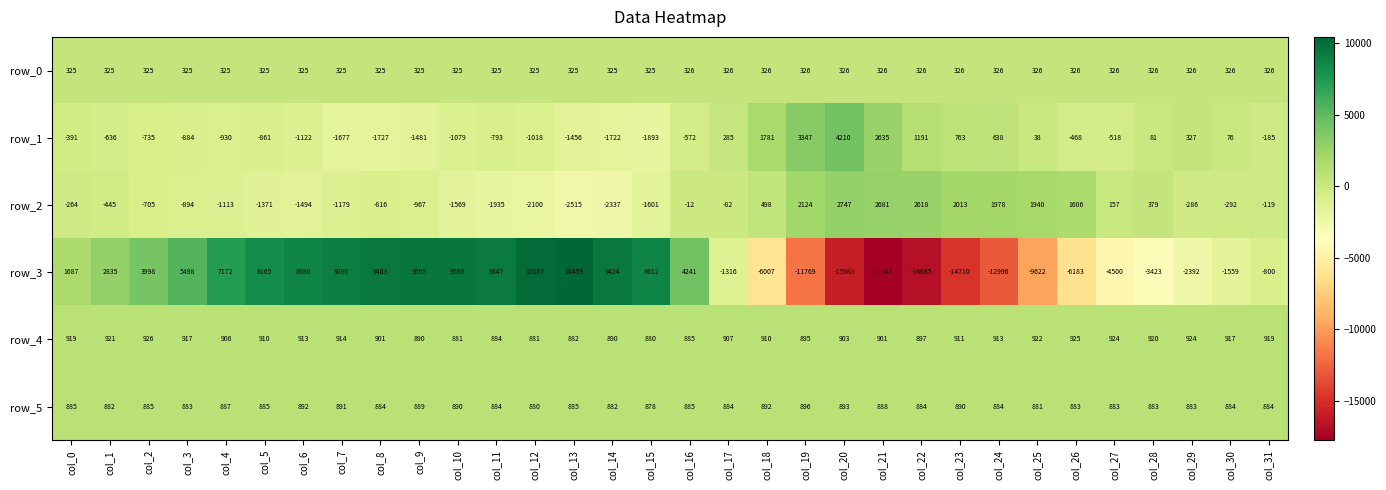

At which category is the sum across all series the highest?

col_9